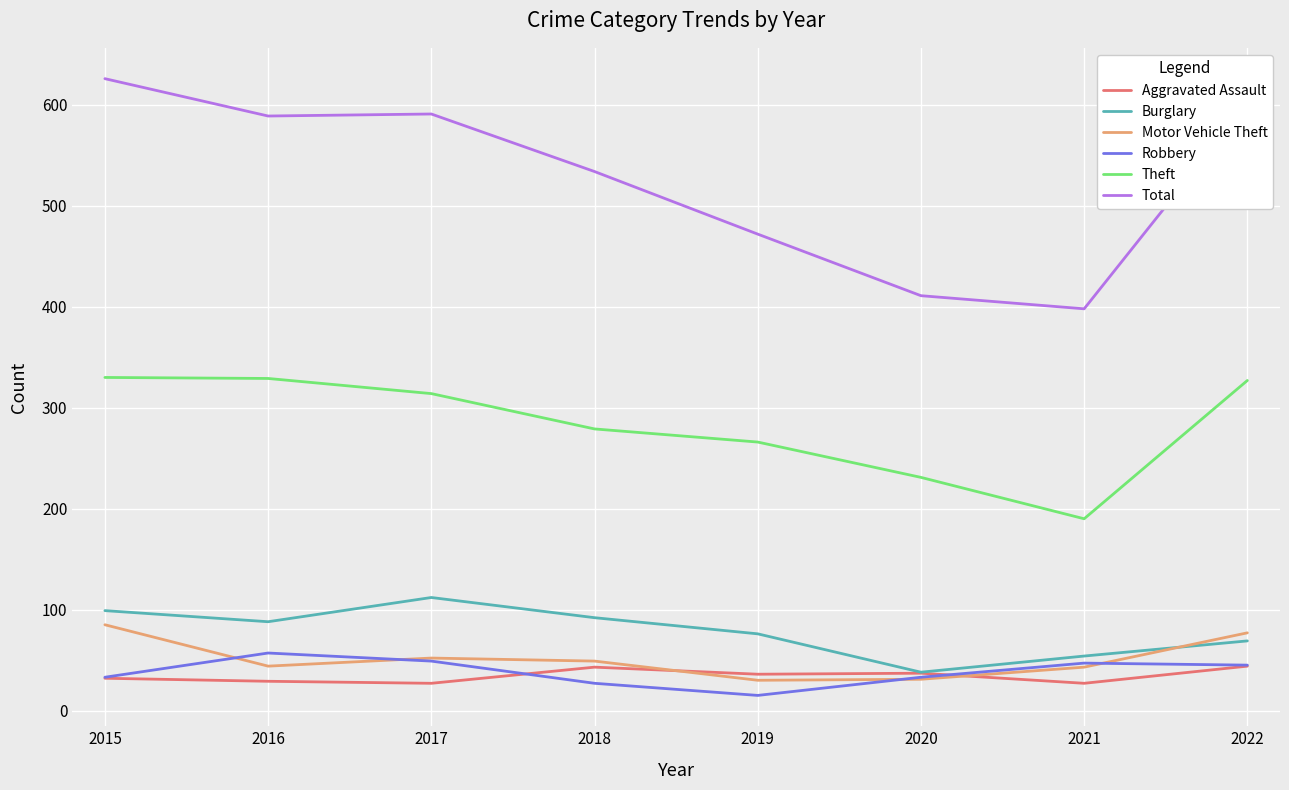

True or false: Burglary and Theft cross at least once.

False